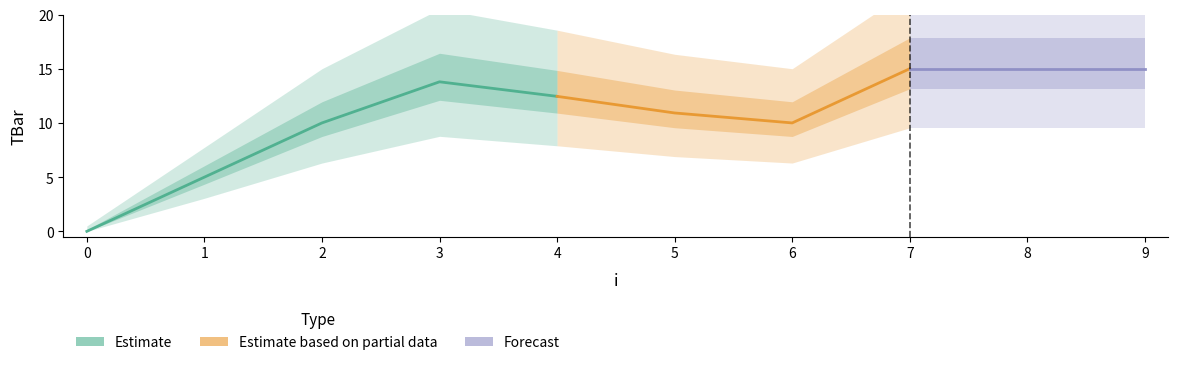

Which category has the highest value across all series?

7